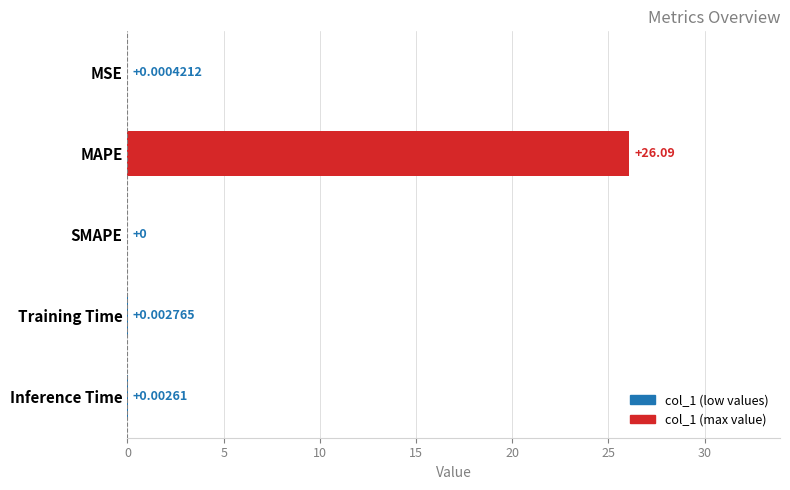

At which label is the value closest to 13?

Training Time